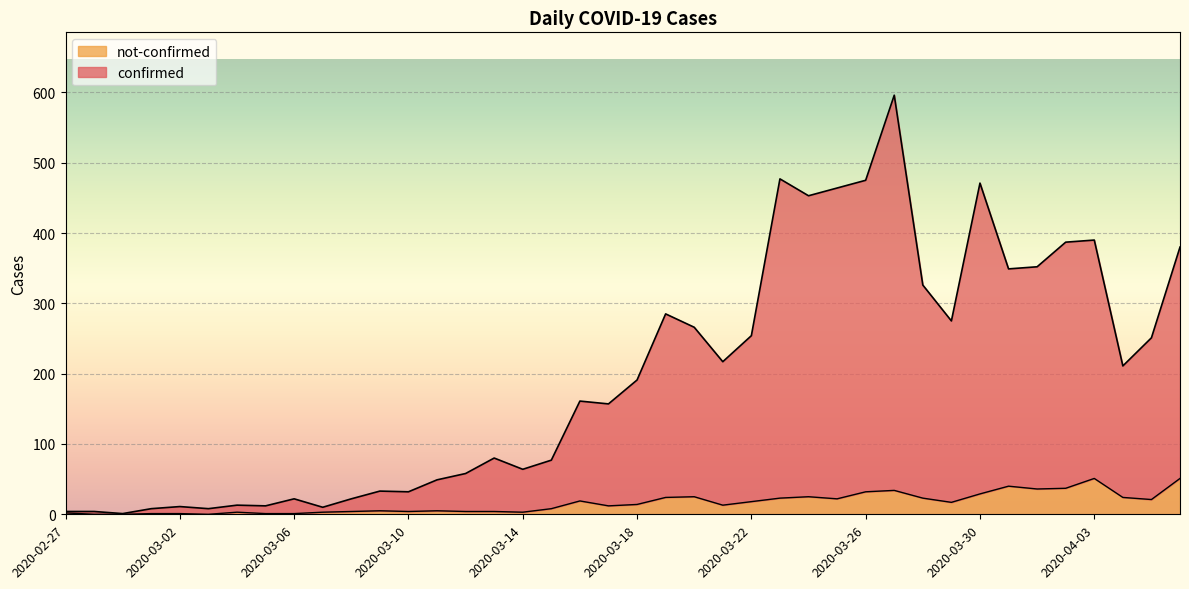

The value of not-confirmed at 2020-03-20 is 25. True or false?

True